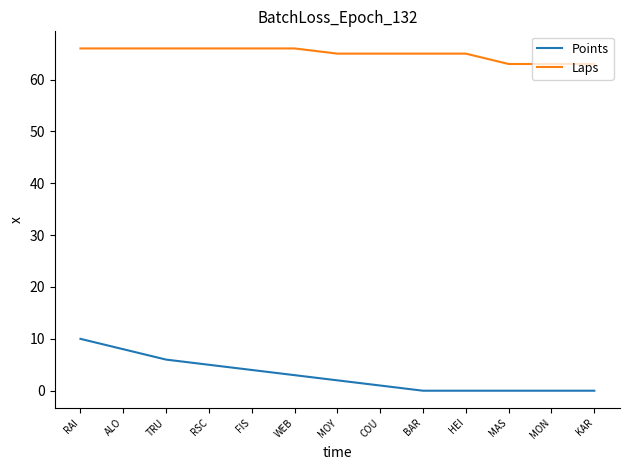

Is the value of Laps at COU greater than the value of Points at MAS?

Yes